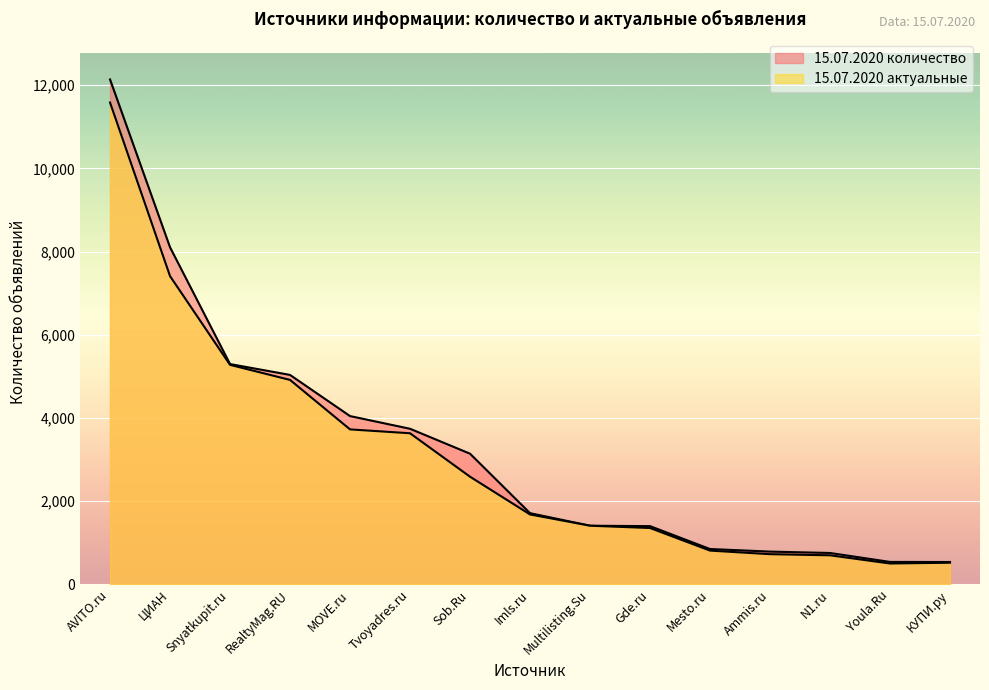

What is the difference between the second highest and minimum values in the 15.07.2020 актуальные series?

6906